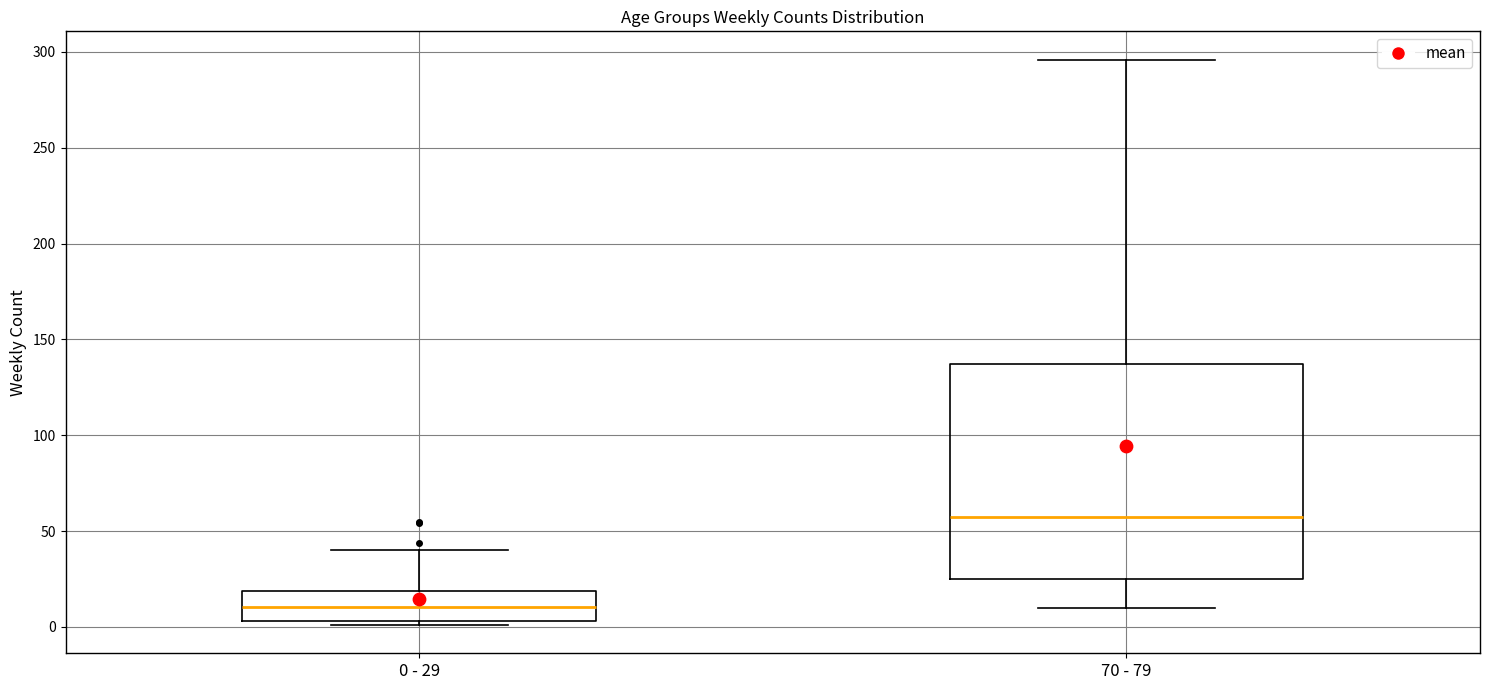

Where is the lower edge of the box for 0 - 29 on the y-axis? The values are not printed on the chart, so give them approximately, as read against the axis.

5